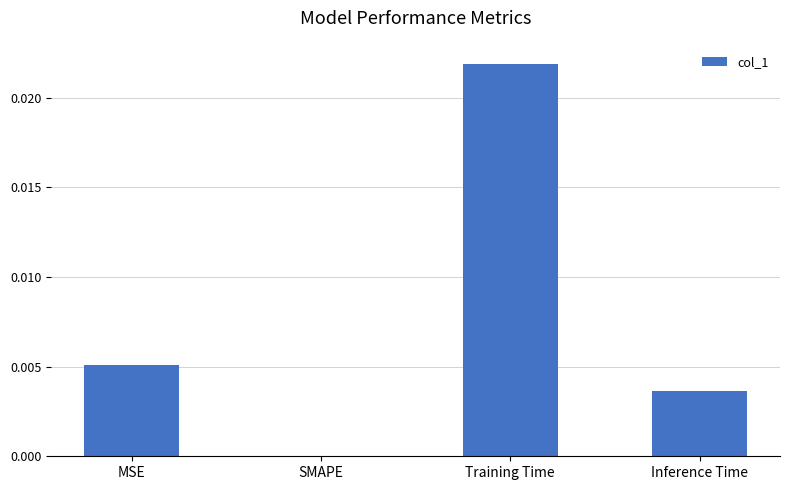

True or false: the data shows 0.0 at Inference Time.

True